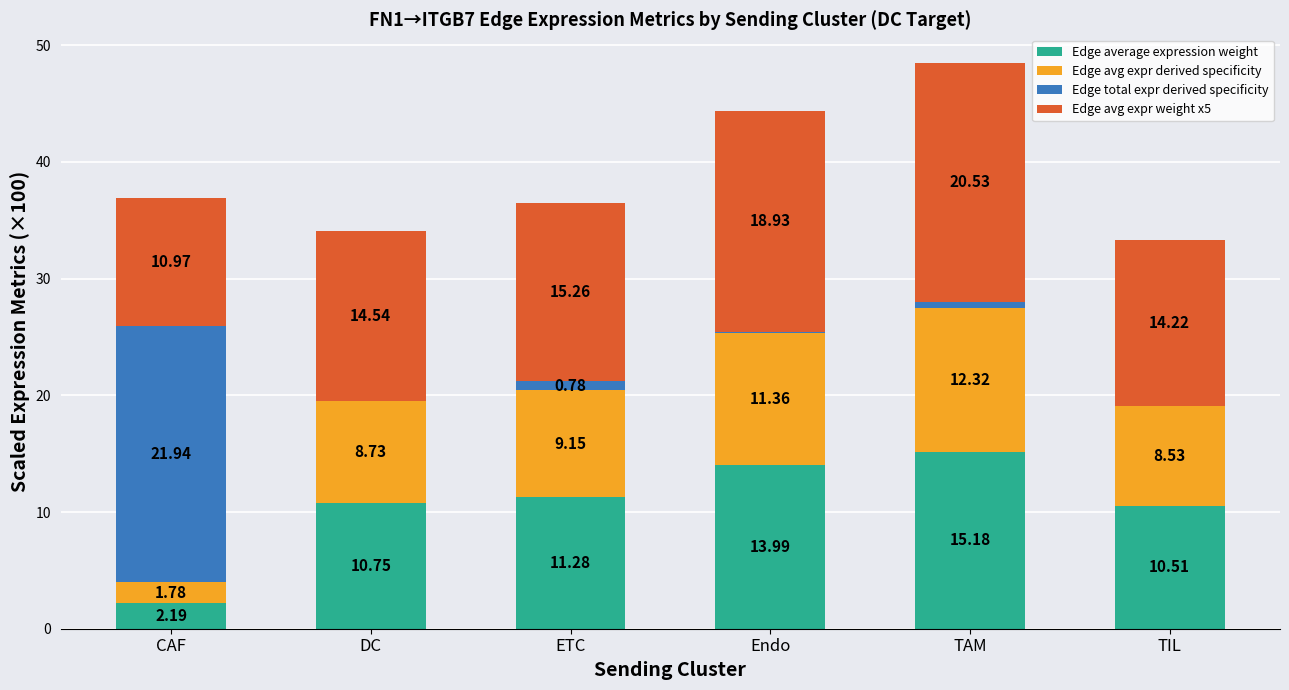

What is the total value across all series at DC?

34.1